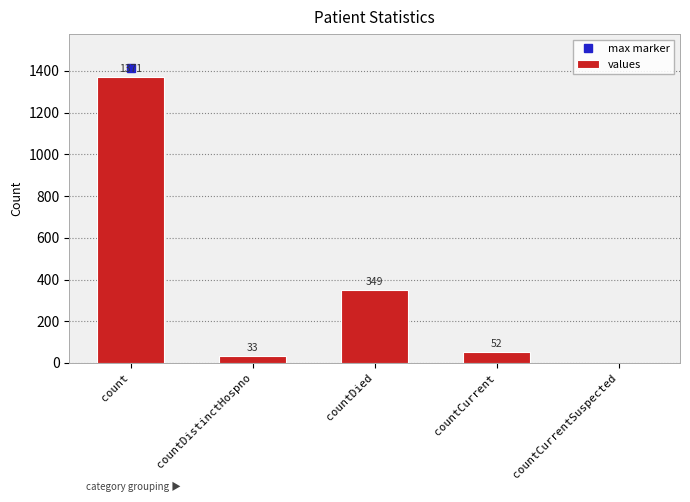

Which category has the highest value across all series?

count